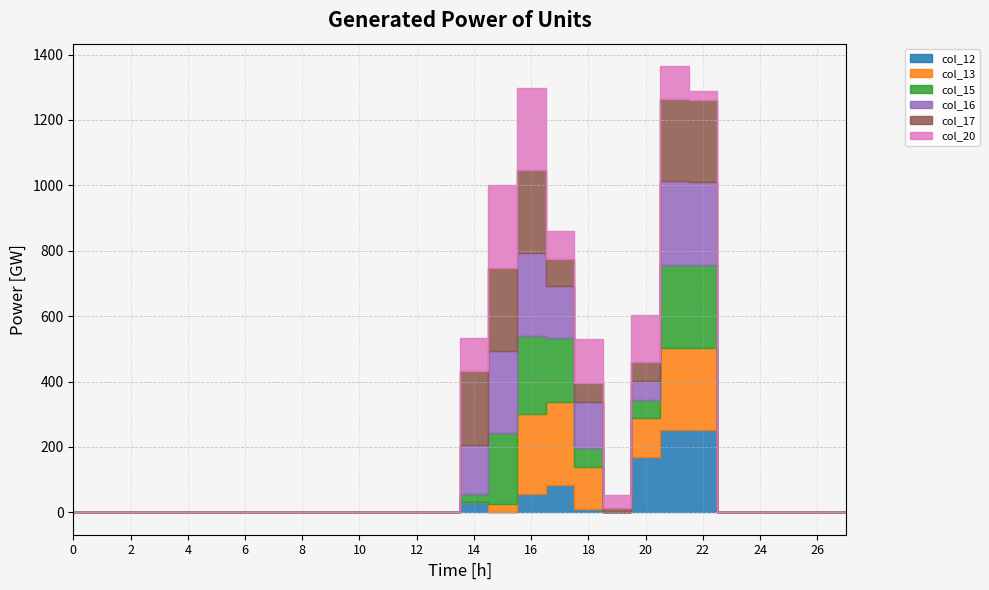

How many series are shown in this chart?

6